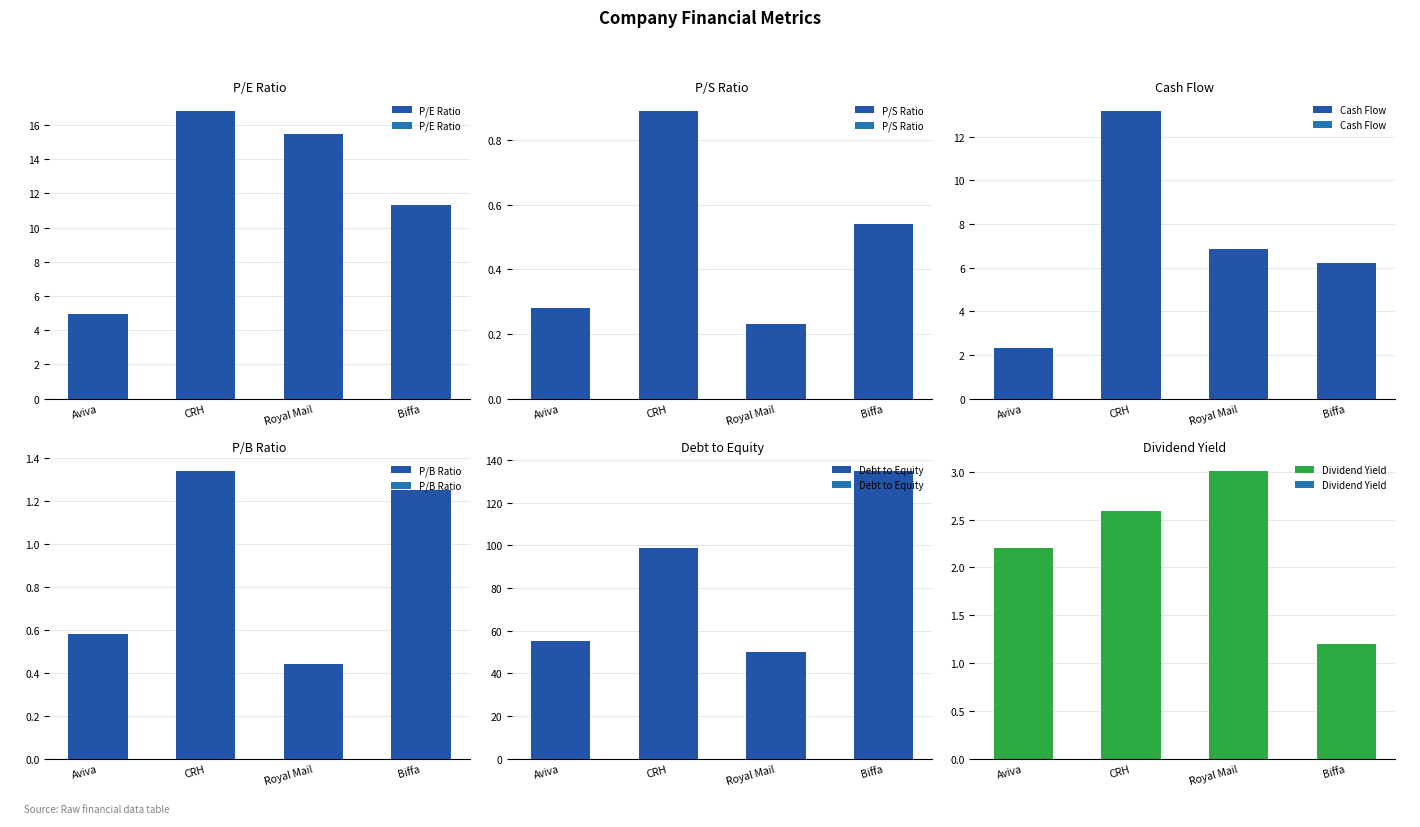

How many series are shown in this chart?

6